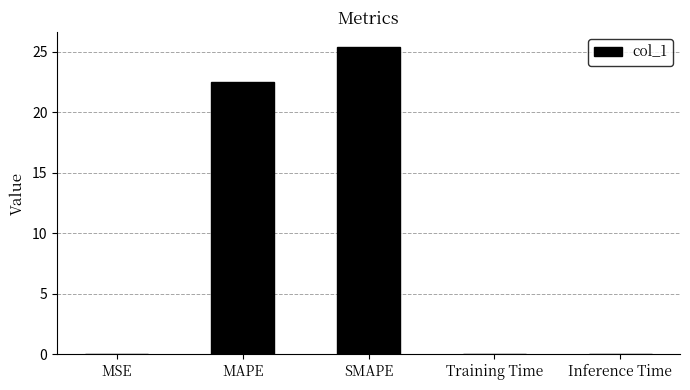

What is the sum of the values at MSE and SMAPE?

25.4